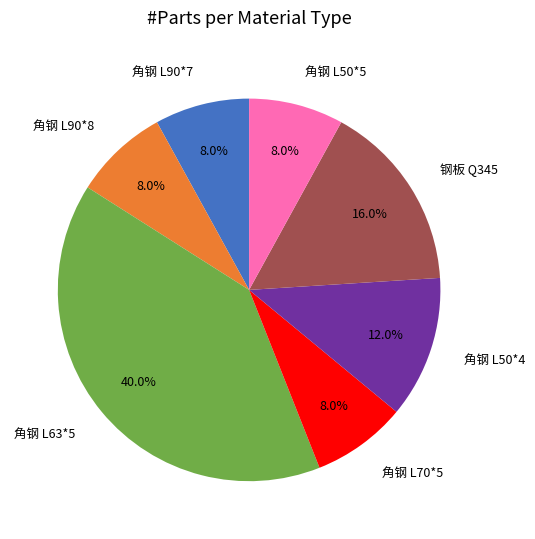

Does 钢板 Q345 represent more than half of the total?

No